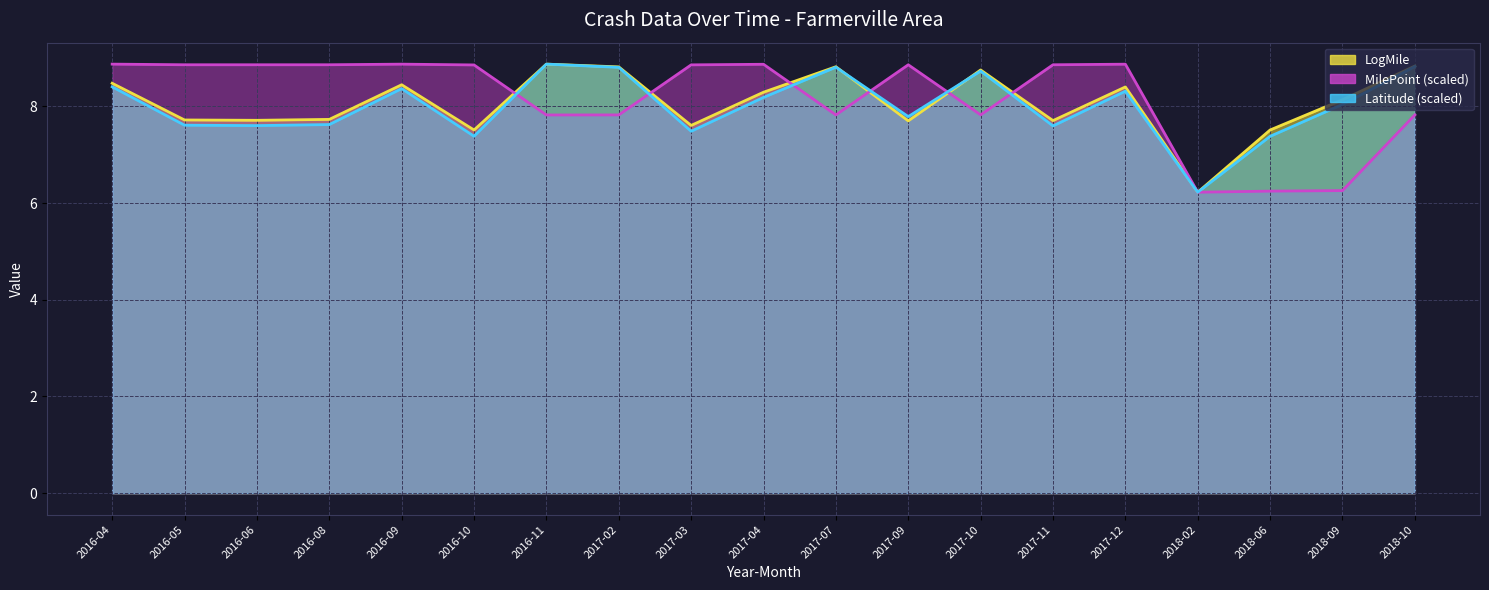

True or false: Latitude and MilePoint cross at least once.

True